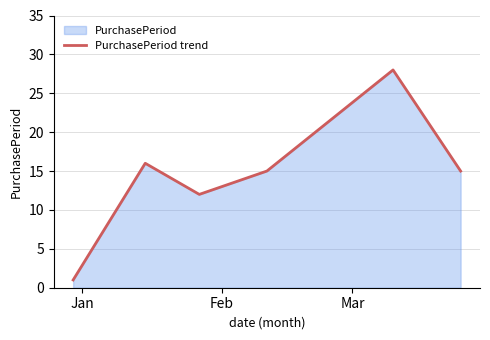

How many interior local peaks (higher than both neighbors) does the data have?

2